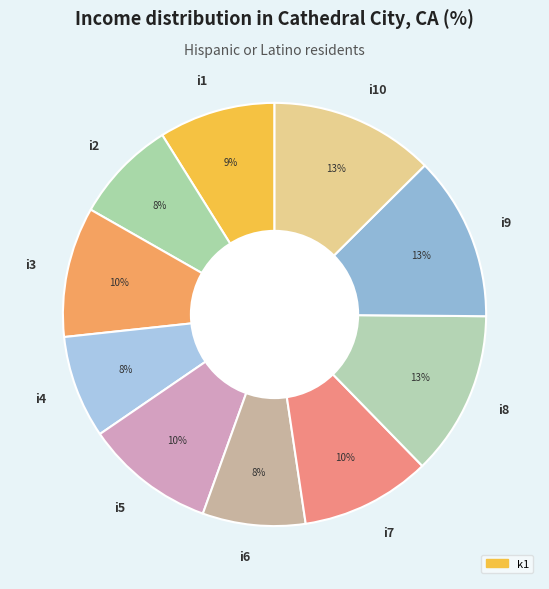

How many slices are in this pie chart?

10